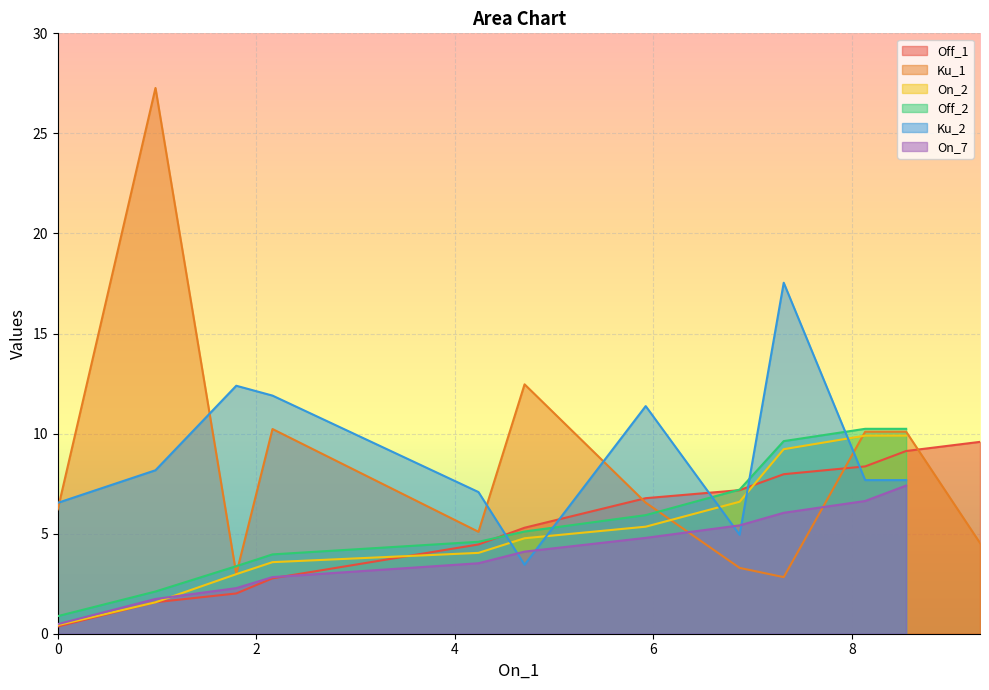

Which series ends up on top after the final intersection of Ku_1 and On_7?

Ku_1